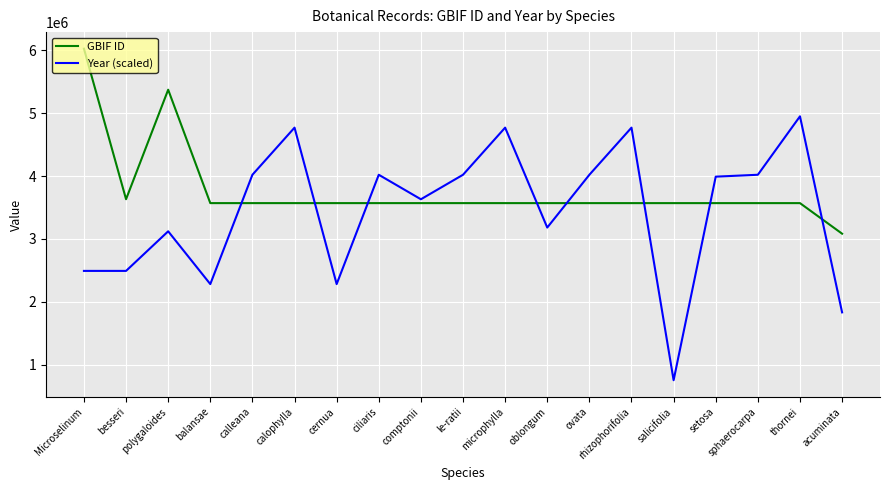

At which category does the chart reach its peak across all series?

Microselinum